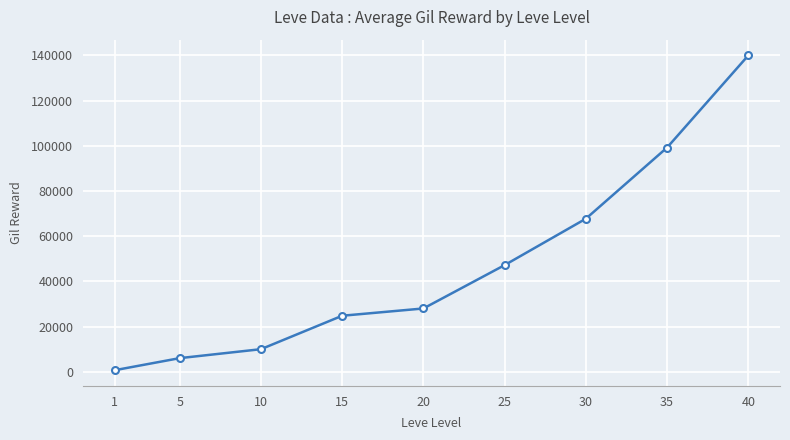

List the labels in order of value, smallest first.

1, 5, 10, 15, 20, 25, 30, 35, 40